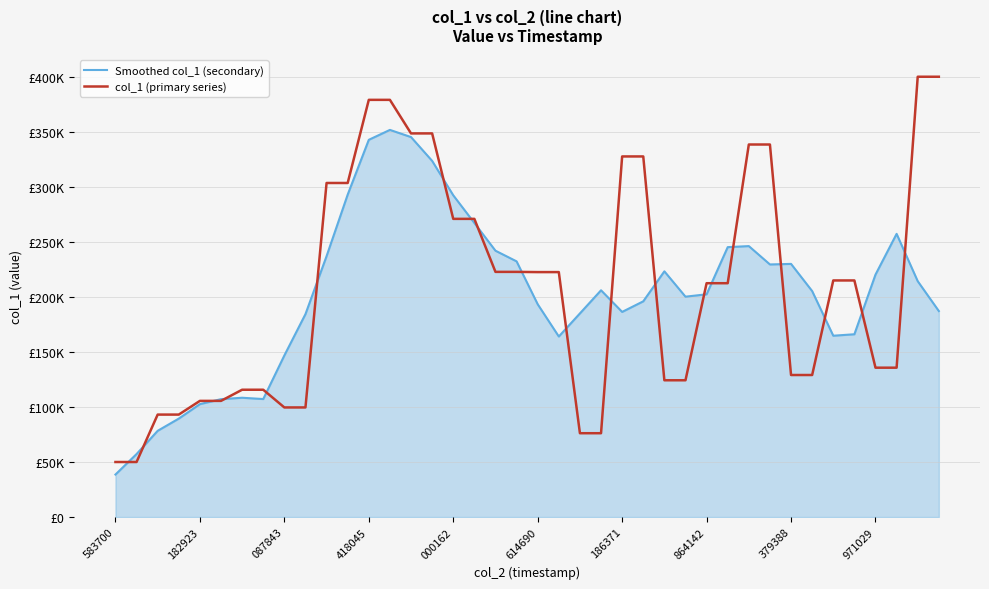

Does the chart display data point markers on the line(s)?

No